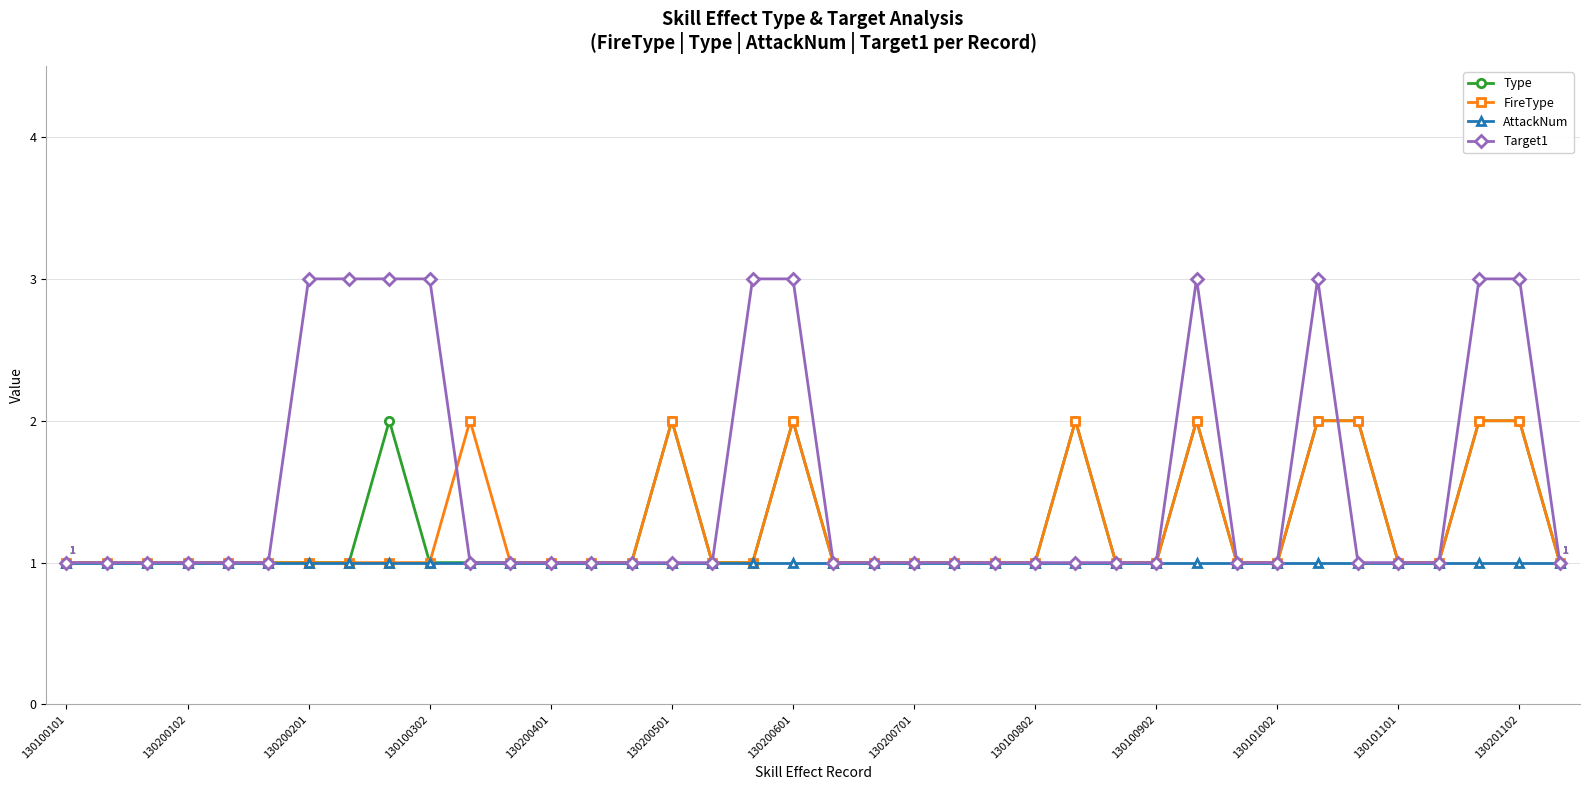

What is the value of the FireType point at the 7th from the left?

1